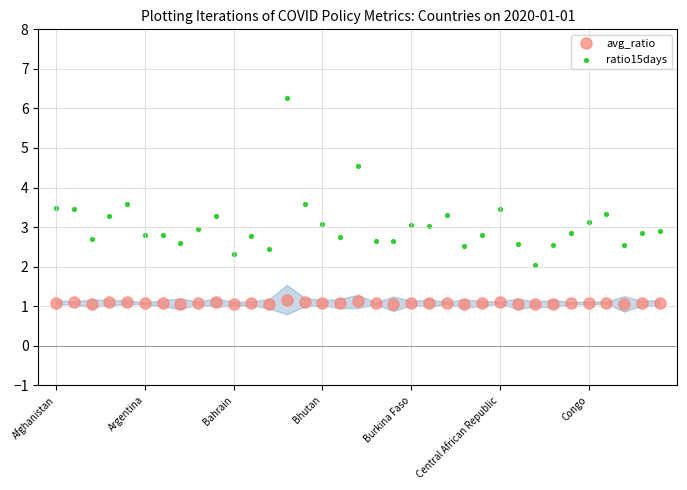

Which series contains the lowest Y value?

avg_ratio